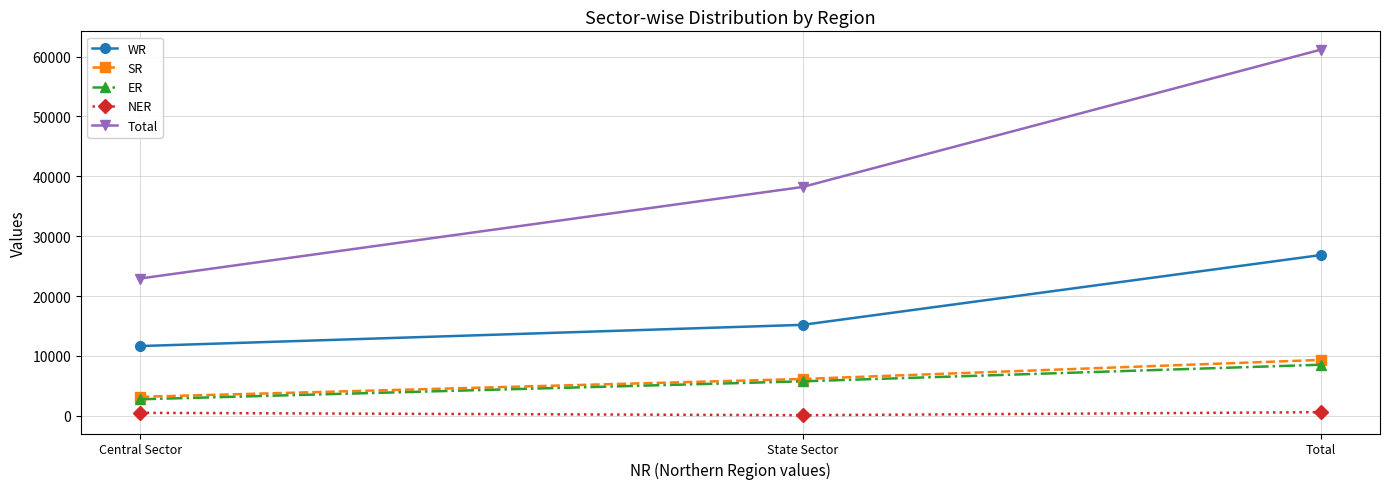

True or false: ER has a value of 14134 at Total.

False